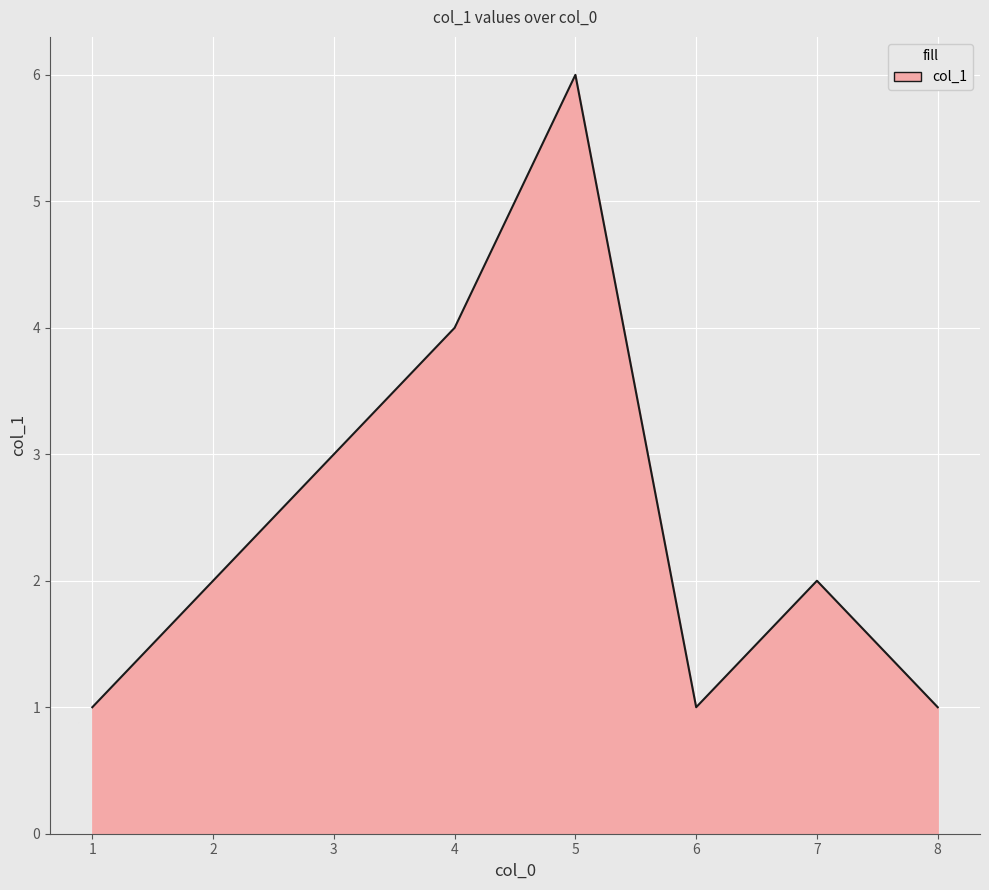

What is the minimum value shown in the chart?

1